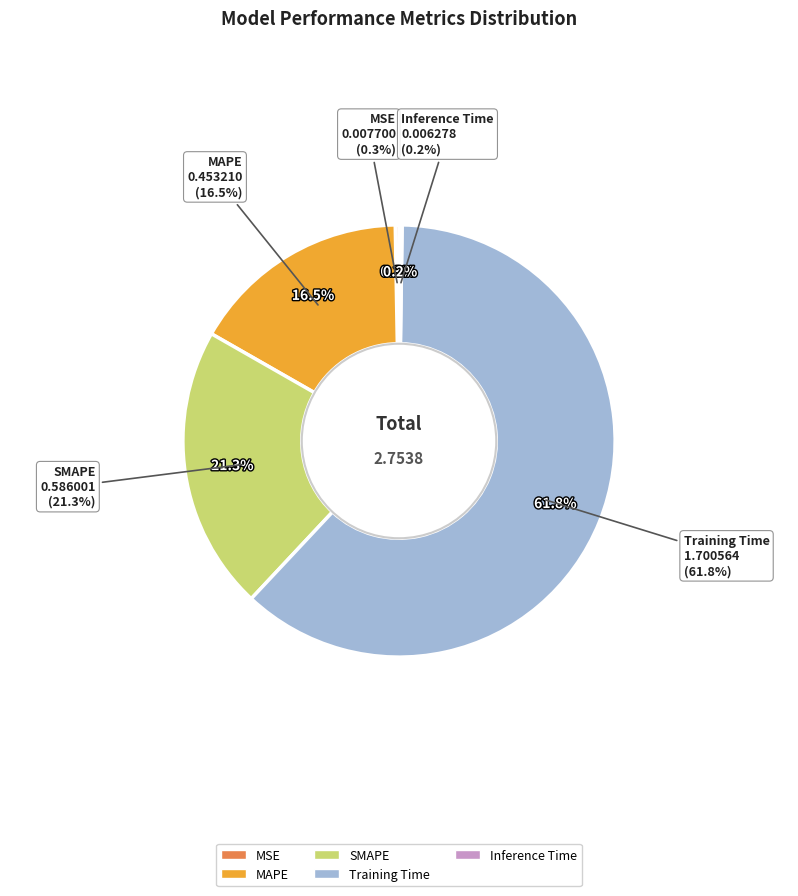

Is there a majority slice in this chart?

Yes